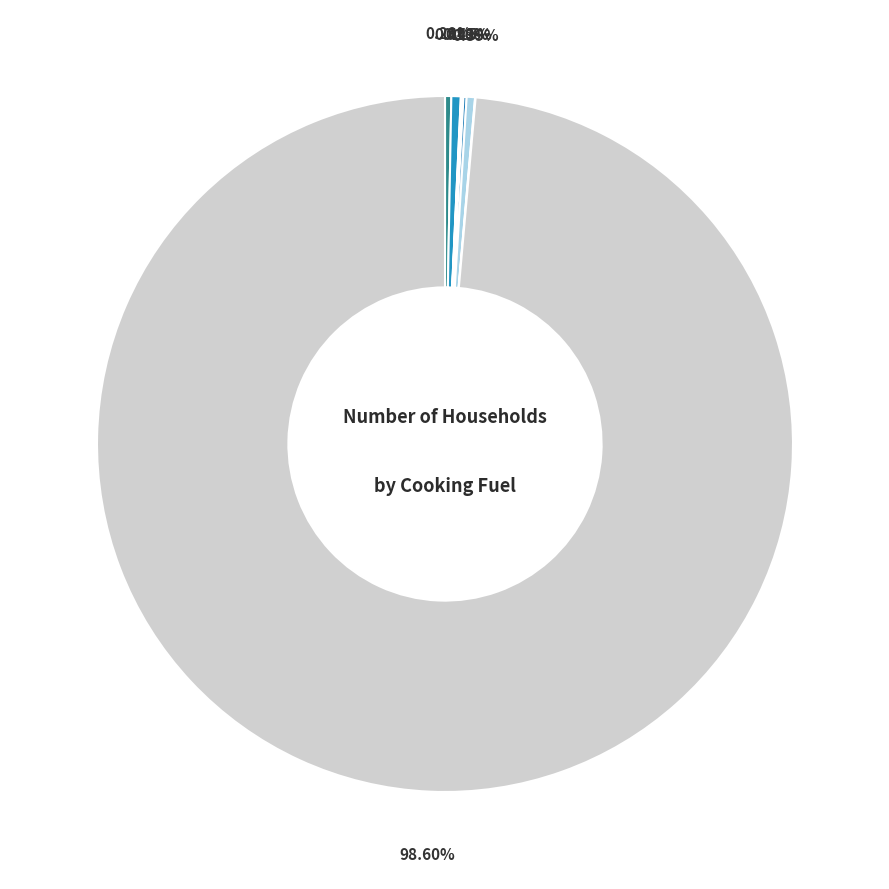

To the nearest percent, what is the average slice percentage?

12%